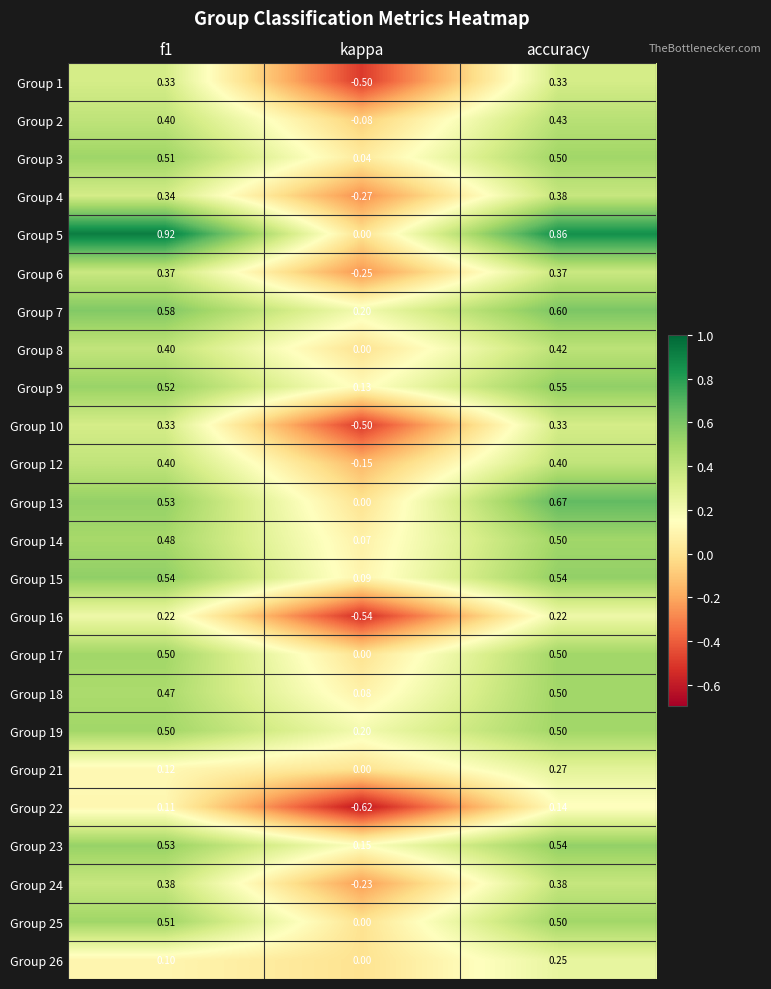

Is the value of Group 1 at kappa greater than the value of Group 3 at kappa?

No